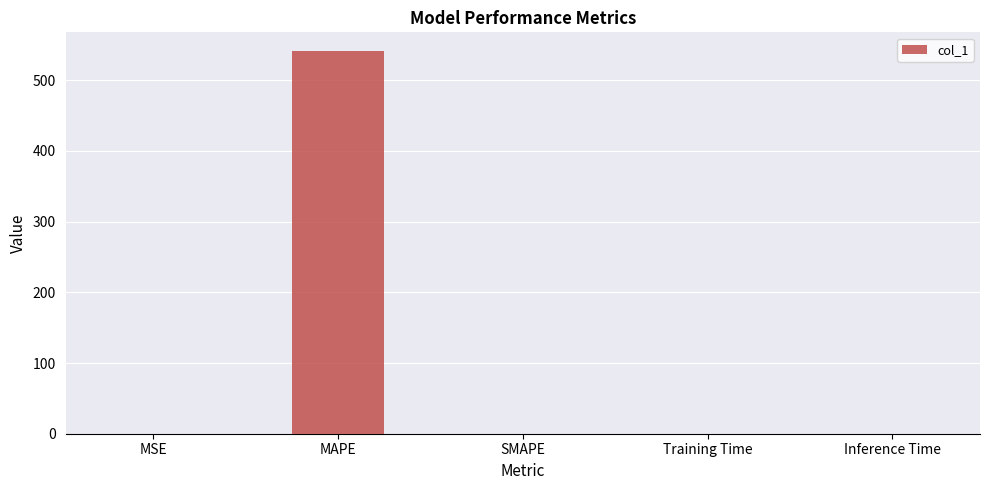

How many categories are shown in the chart?

5